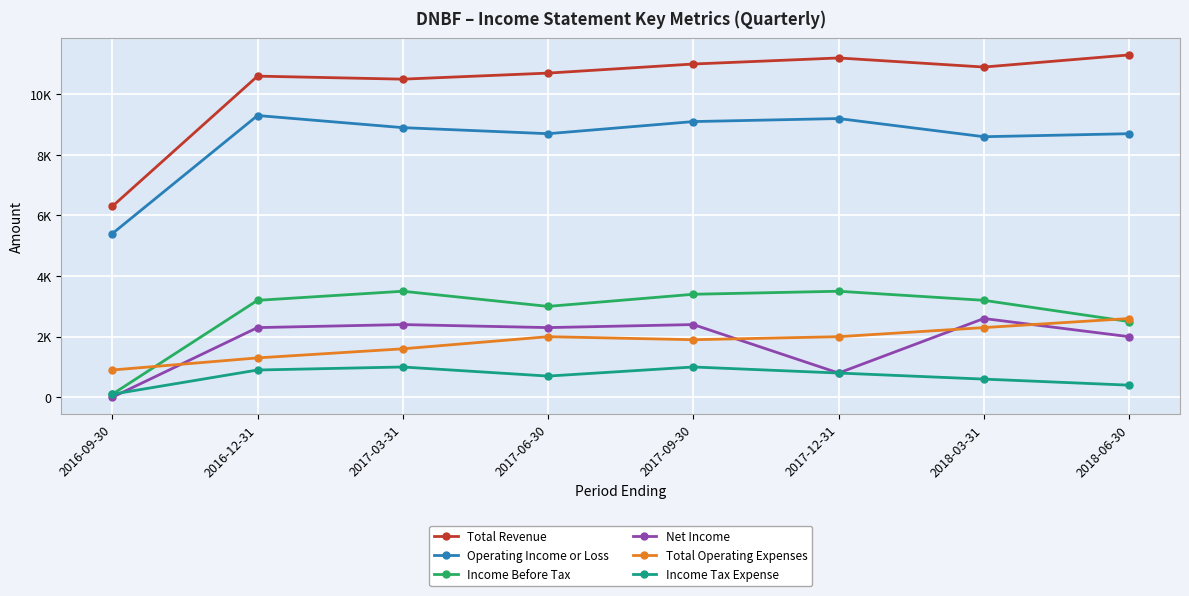

Reading left to right, transcribe all the data shown in this chart.

Total Revenue: 6300	10600	10500	10700	11000	11200	10900	11300
Operating Income or Loss: 5400	9300	8900	8700	9100	9200	8600	8700
Income Before Tax: 100	3200	3500	3000	3400	3500	3200	2500
Net Income: 0	2300	2400	2300	2400	800	2600	2000
Total Operating Expenses: 900	1300	1600	2000	1900	2000	2300	2600
Income Tax Expense: 100	900	1000	700	1000	800	600	400